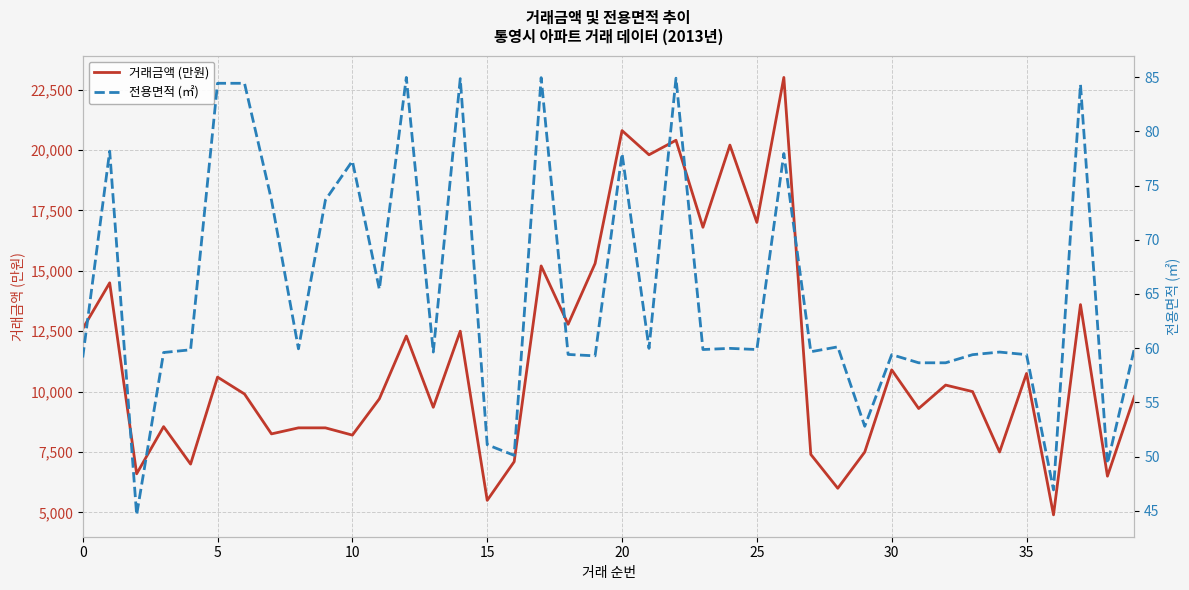

What is the sum of all 전용면적 (㎡) values?

2603.4